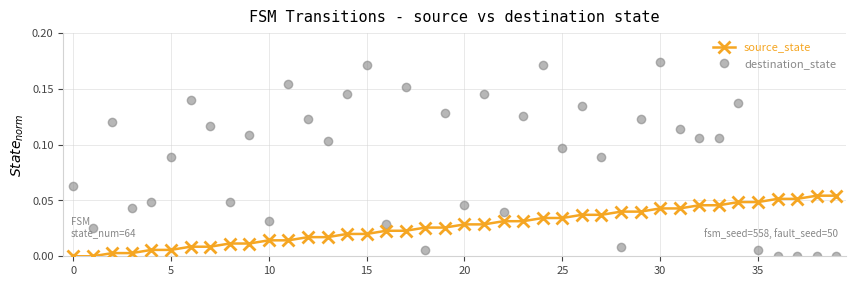

How many times do source_state and destination_state cross each other?

5